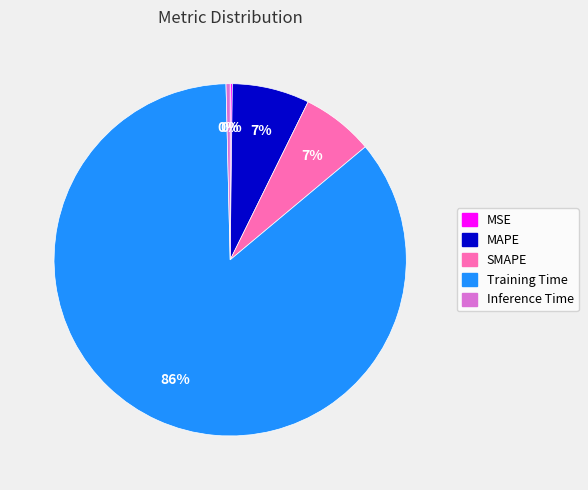

Do SMAPE and Inference Time together represent more than half of the pie?

No